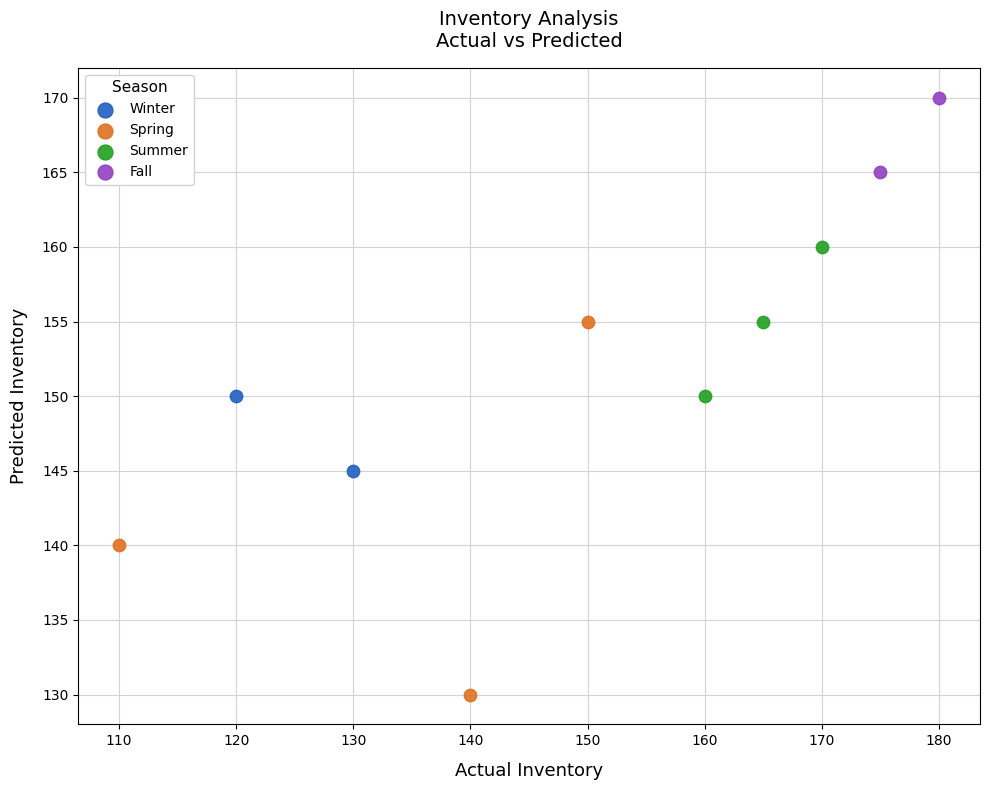

What are all the series names shown in the legend?

Winter, Spring, Summer, Fall